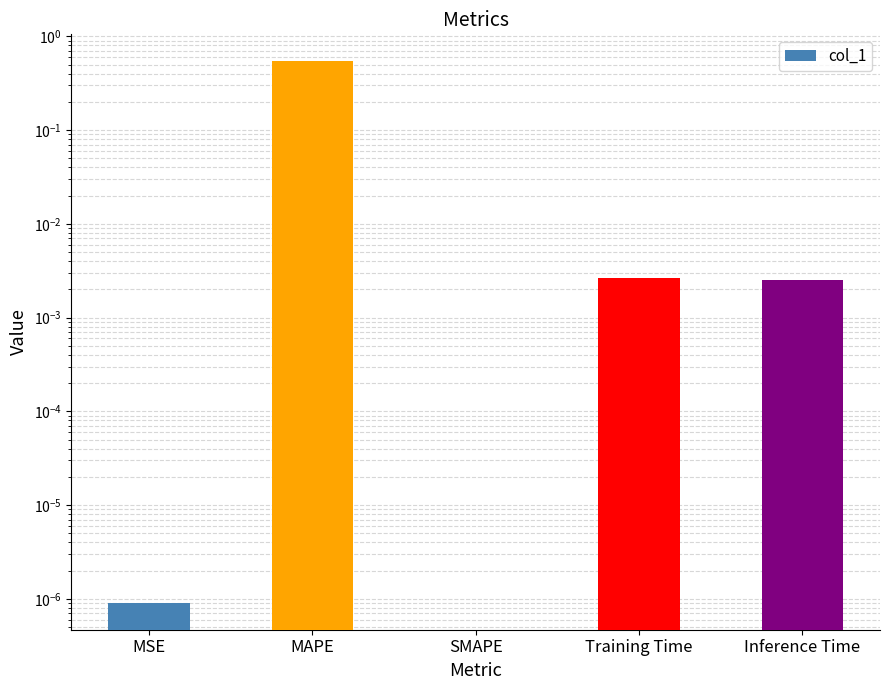

The value at MAPE is 0.5. True or false?

True